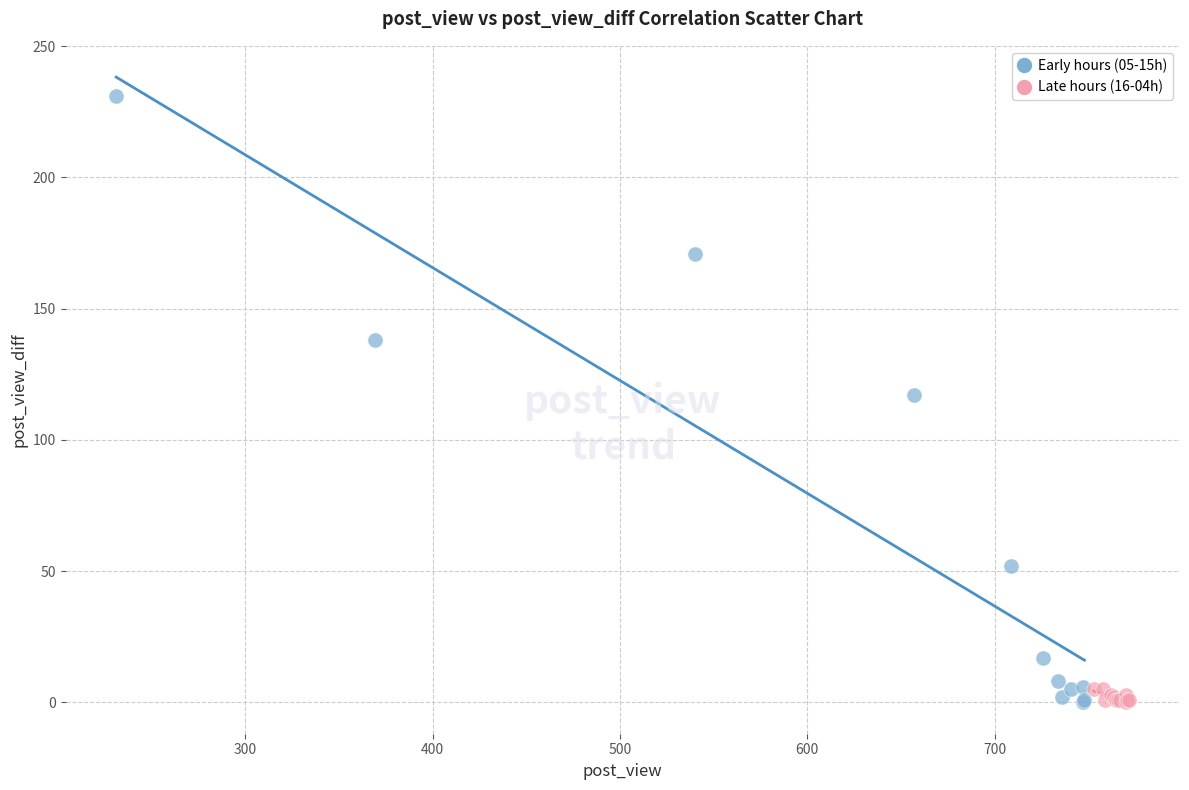

What are all the series names shown in the legend?

Early hours (05-15h), Late hours (16-04h)